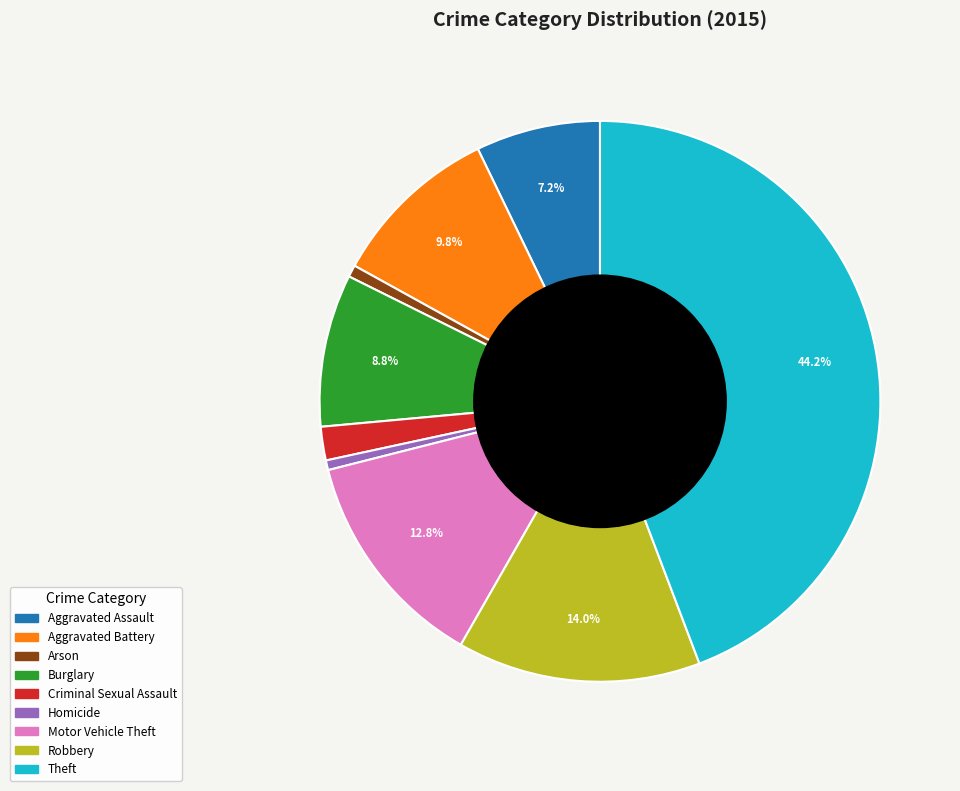

The Robbery slice represents 1% of the pie. True or false?

False